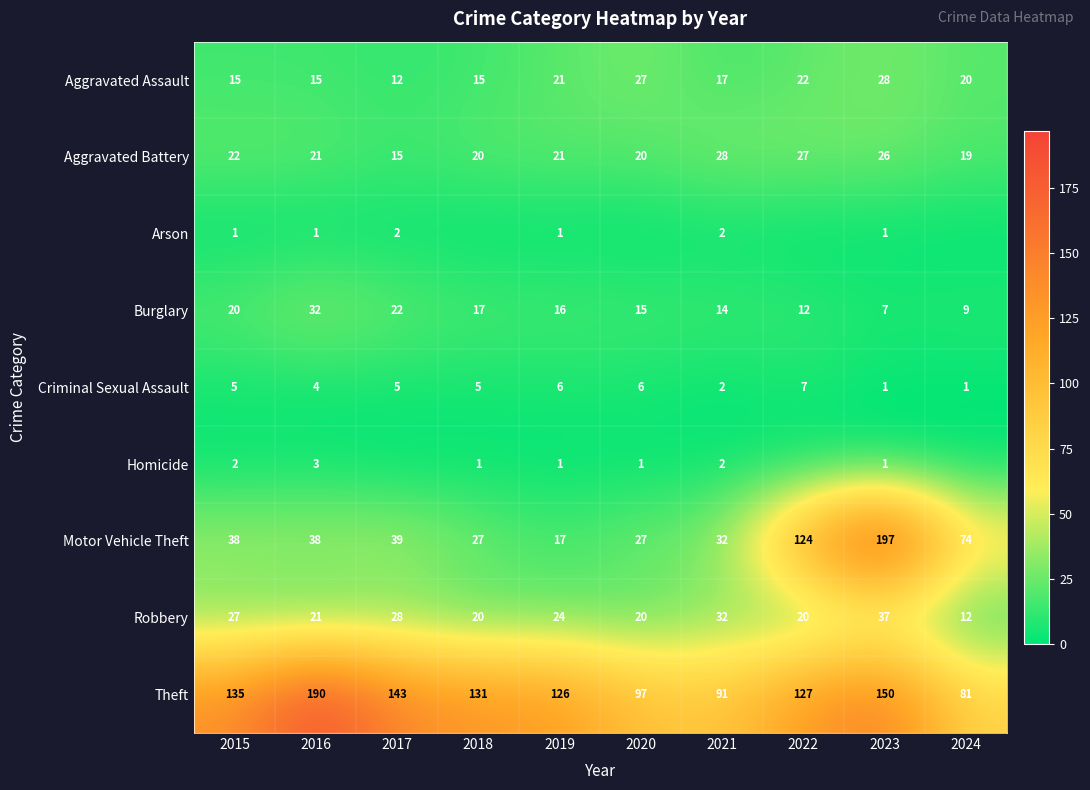

At which label does Robbery reach its peak?

2023